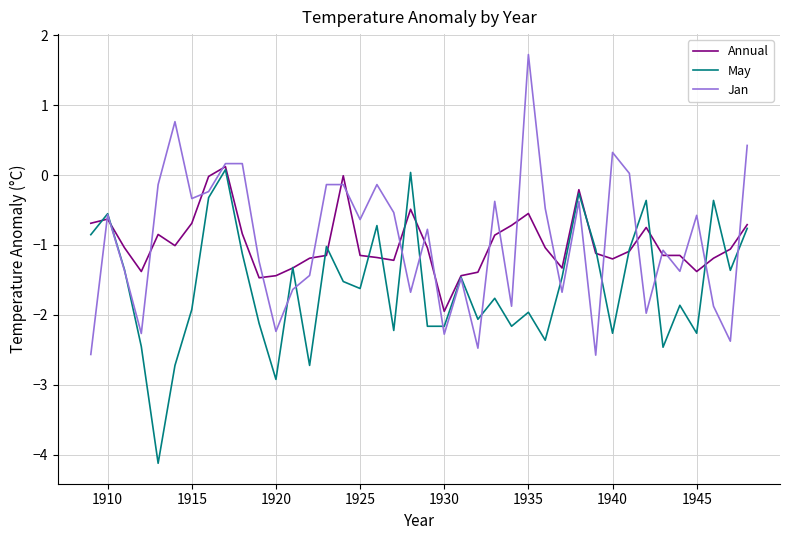

What is the greatest value displayed?

1.7